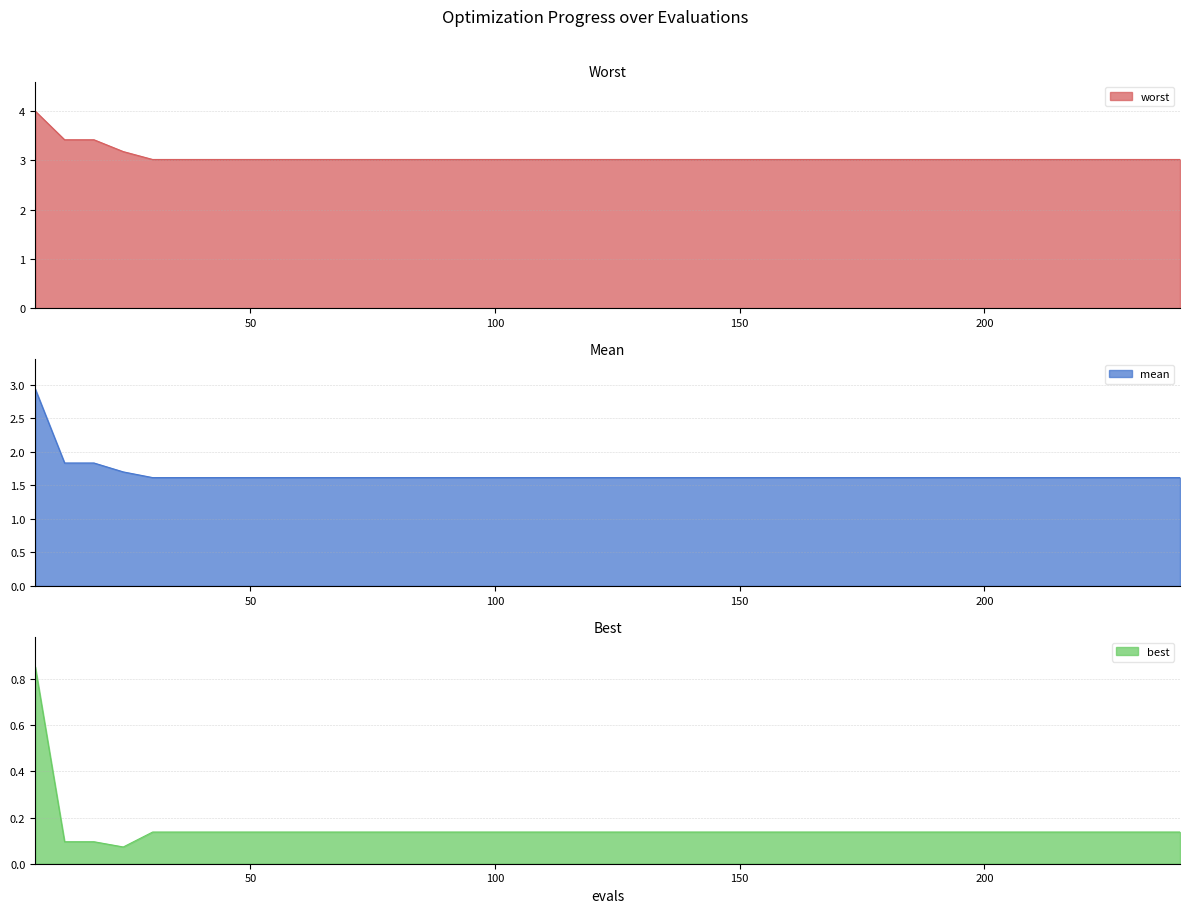

How many lines are shown in the chart?

3